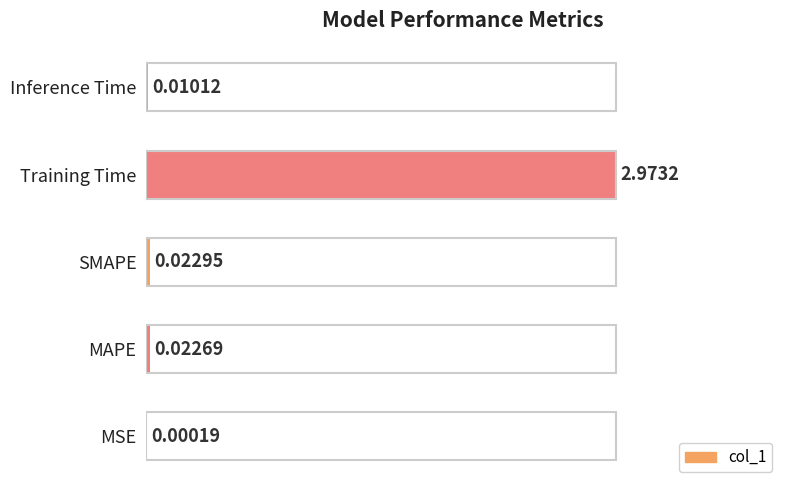

What is the sum of all values?

1.0